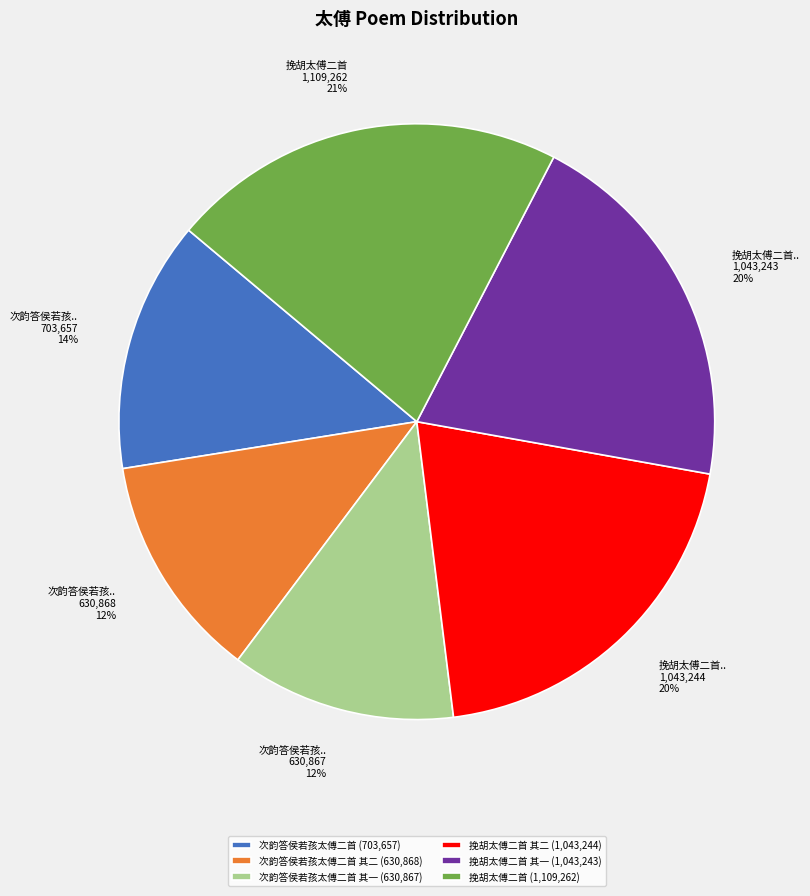

What percentage is the 次韵答侯若孩太傅二首 其一 (630,867) slice, to the nearest percent?

12%